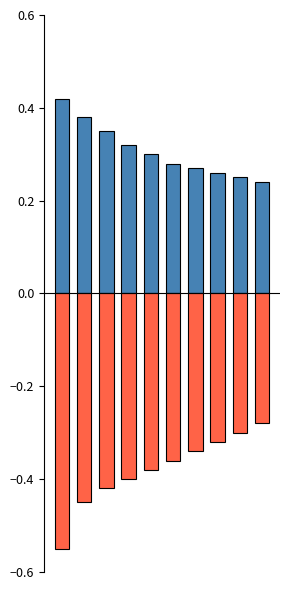

Rank the series by their average value, from highest to lowest.

positive, negative